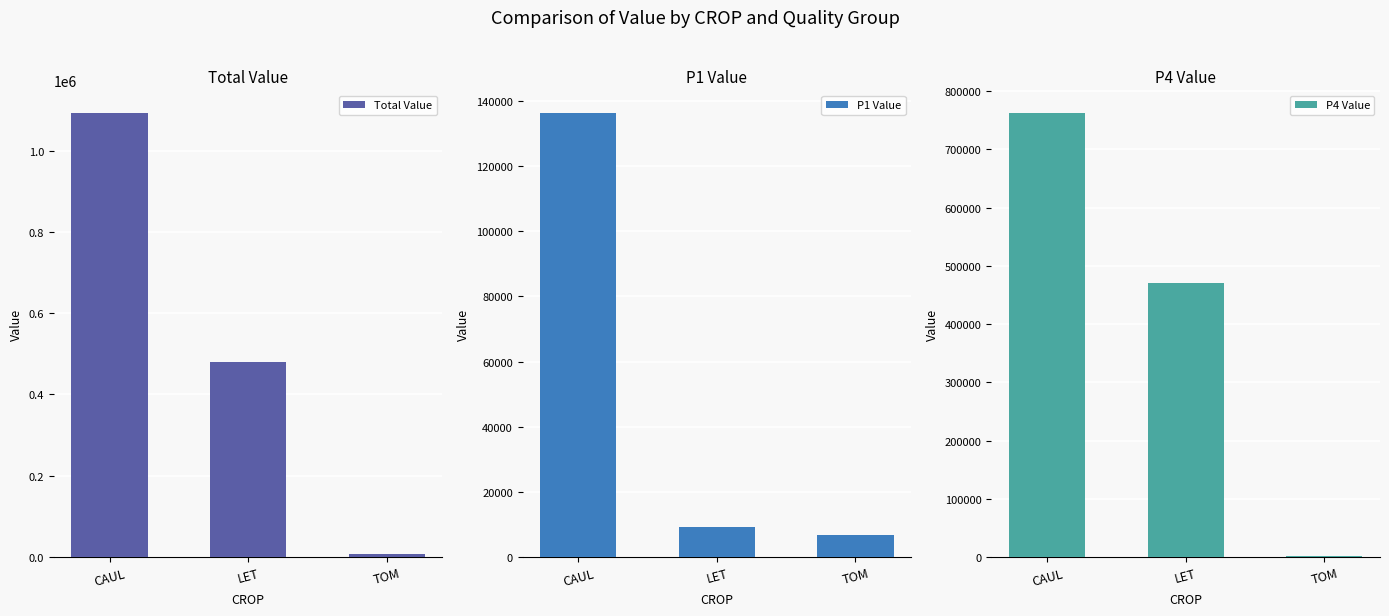

What is the difference between the maximum and second lowest values in the Total Value series?

612850.3